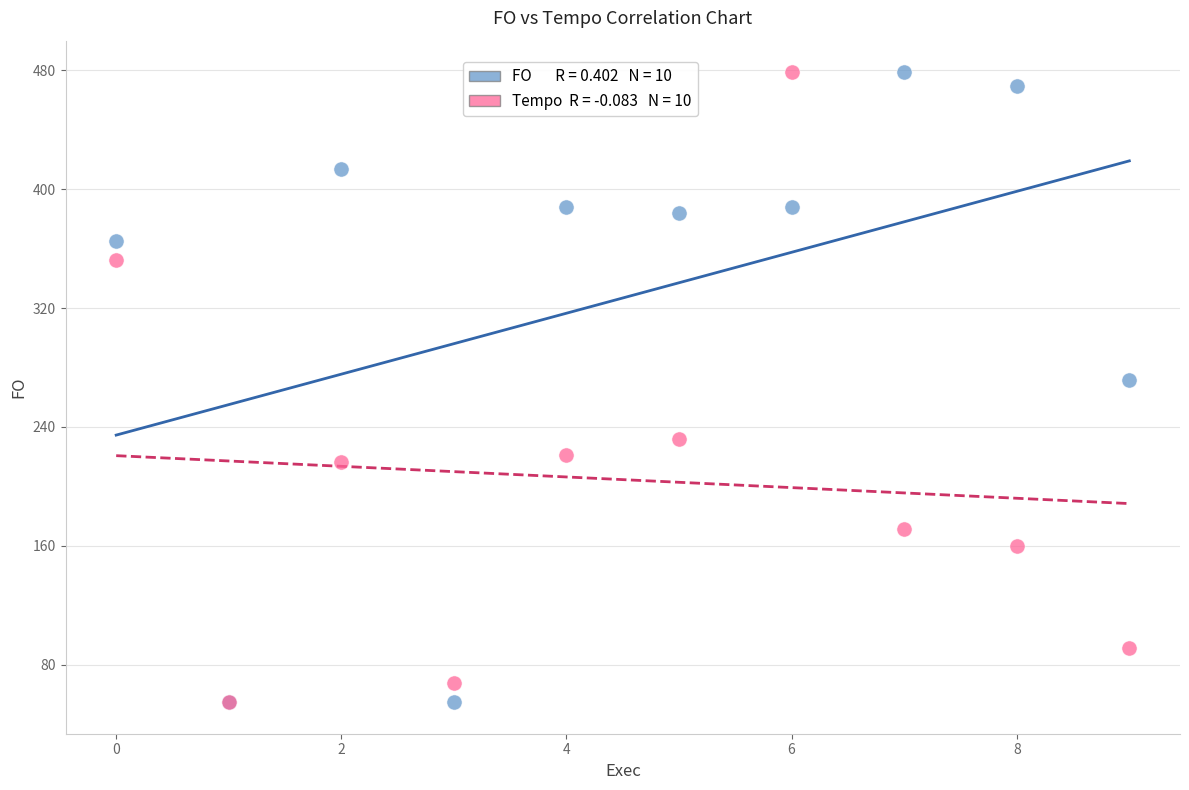

Across all series, what Y value is closest to 266?

271.8